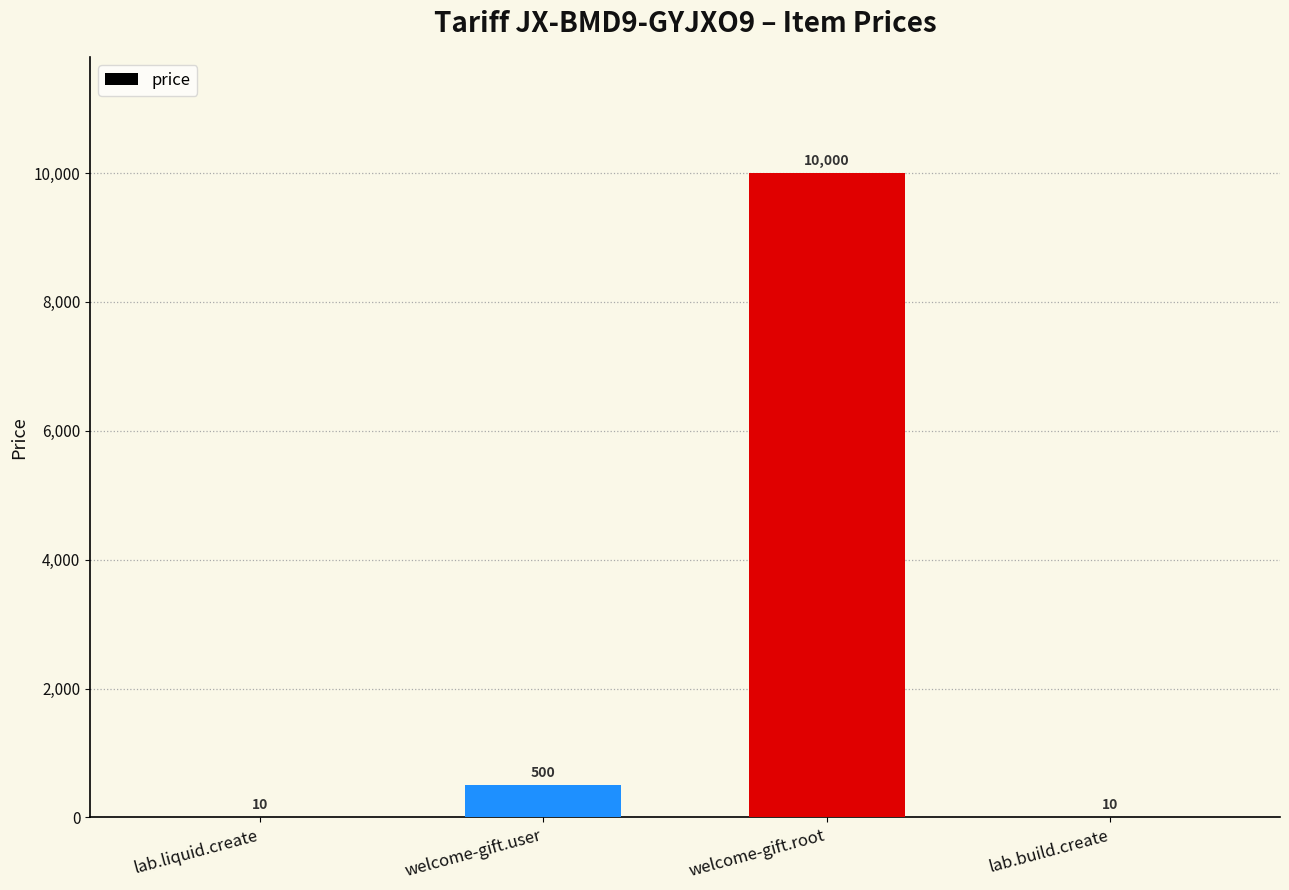

Where is the data nearest to the value 5005?

welcome-gift.user